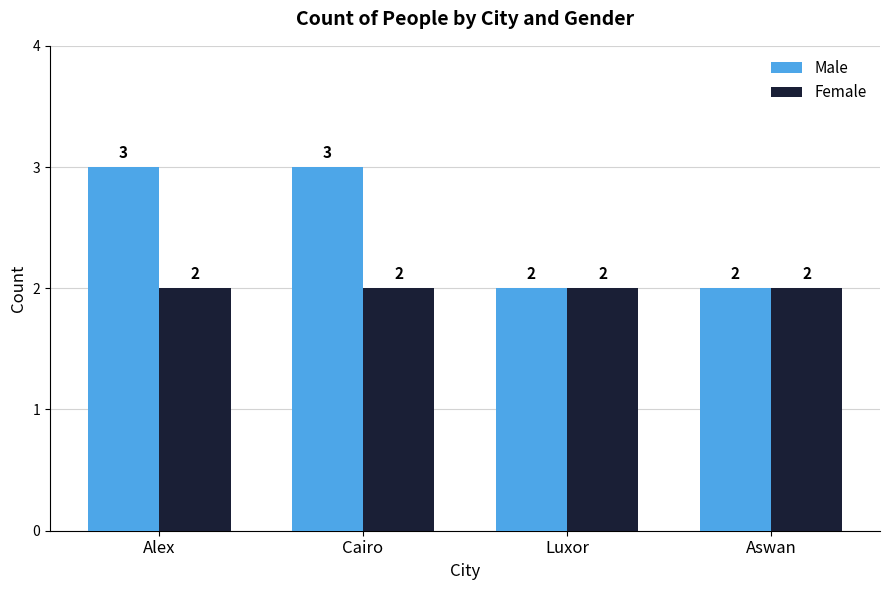

Reading left to right, list all the values displayed in this chart.

Male: 3	3	2	2
Female: 2	2	2	2